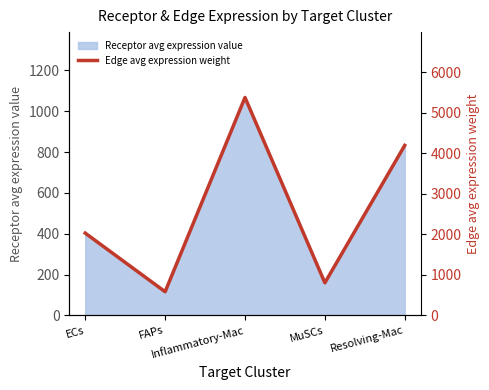

At which label is the value closest to 2980?

ECs